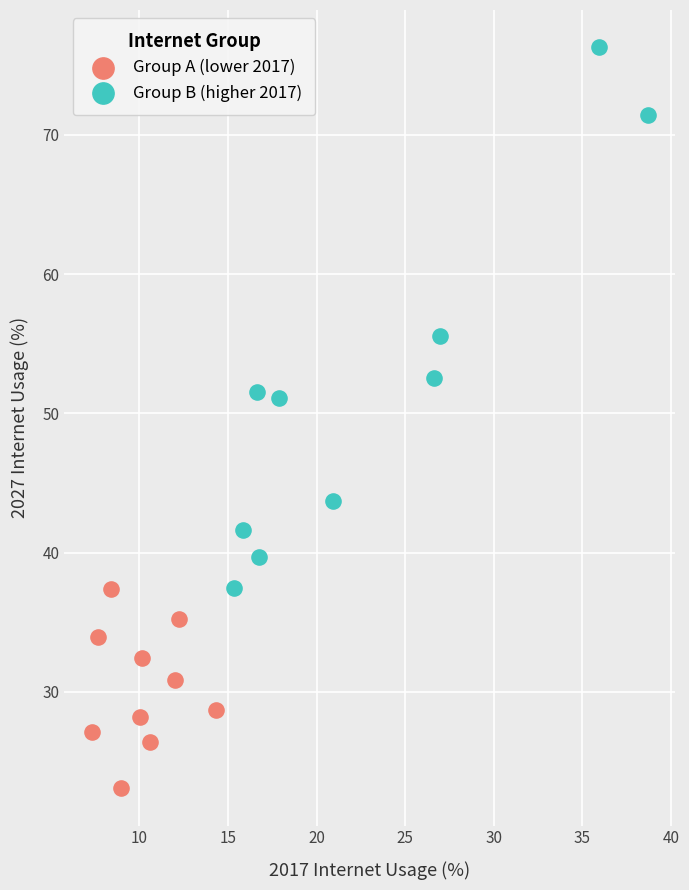

What are all the series names shown in the legend?

Group A (lower 2017), Group B (higher 2017)